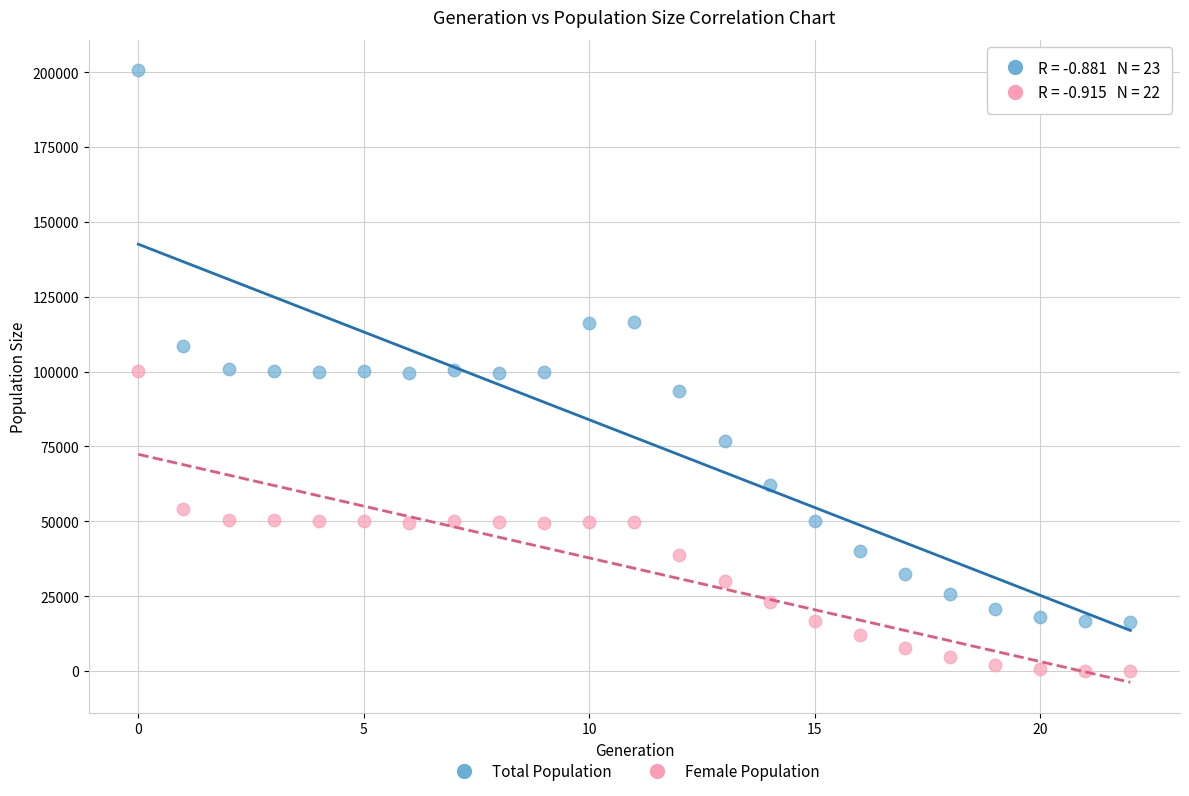

Which series contains the lowest Y value?

Female Population